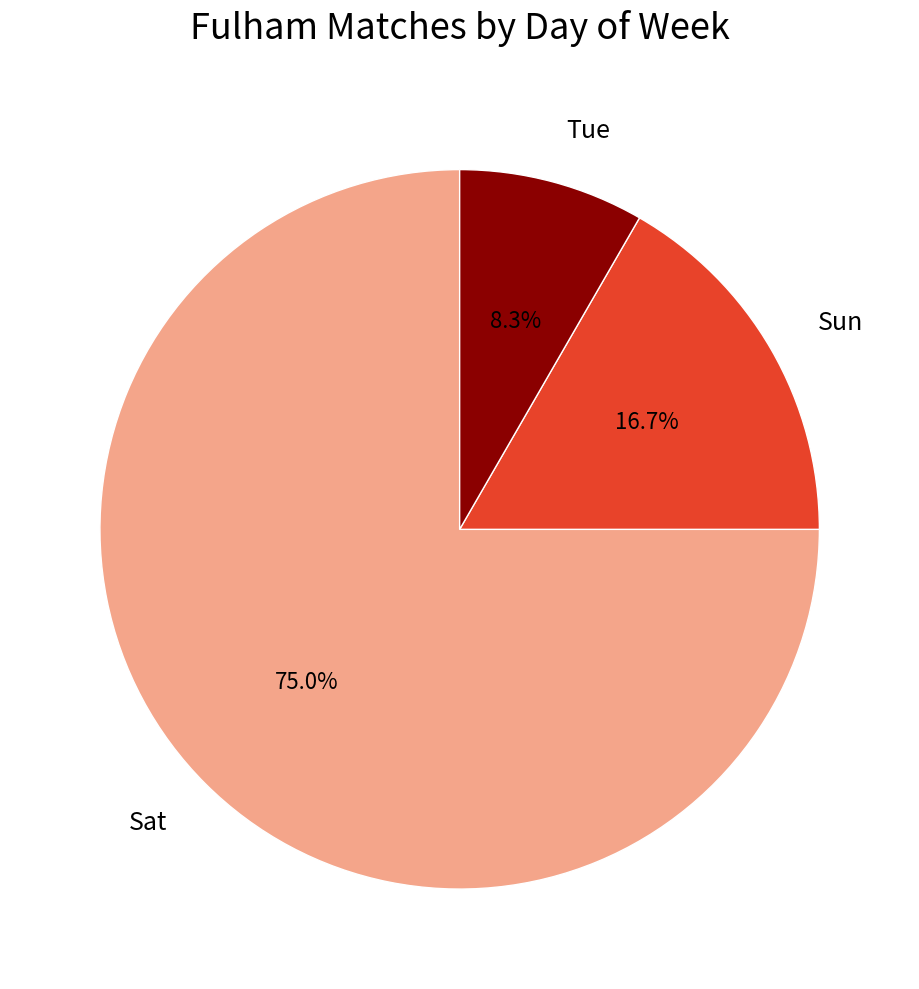

True or false: Sat accounts for 75% of the total.

True